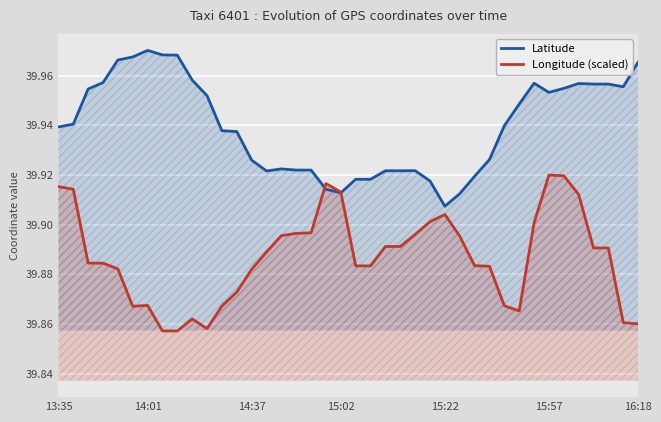

What is the minimum value for Longitude (scaled)?

39.9